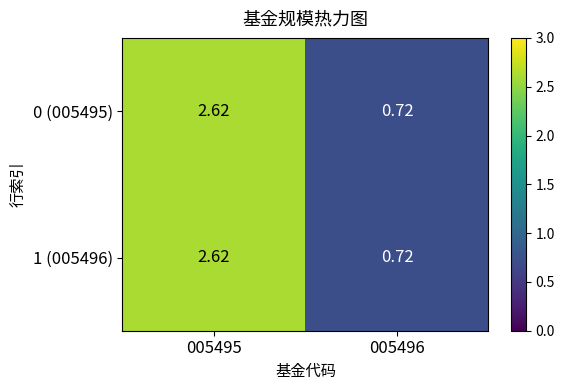

Which series has the largest total across all categories?

0 (005495)